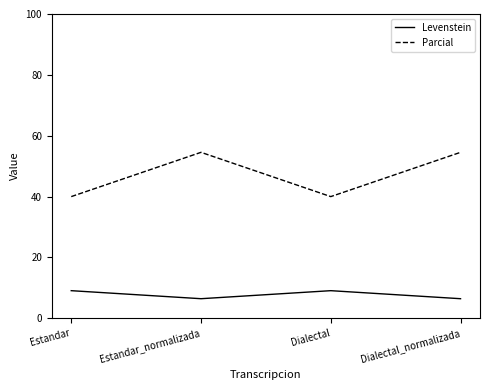

What is the spread (max minus min) of values at Estandar_normalizada?

48.1